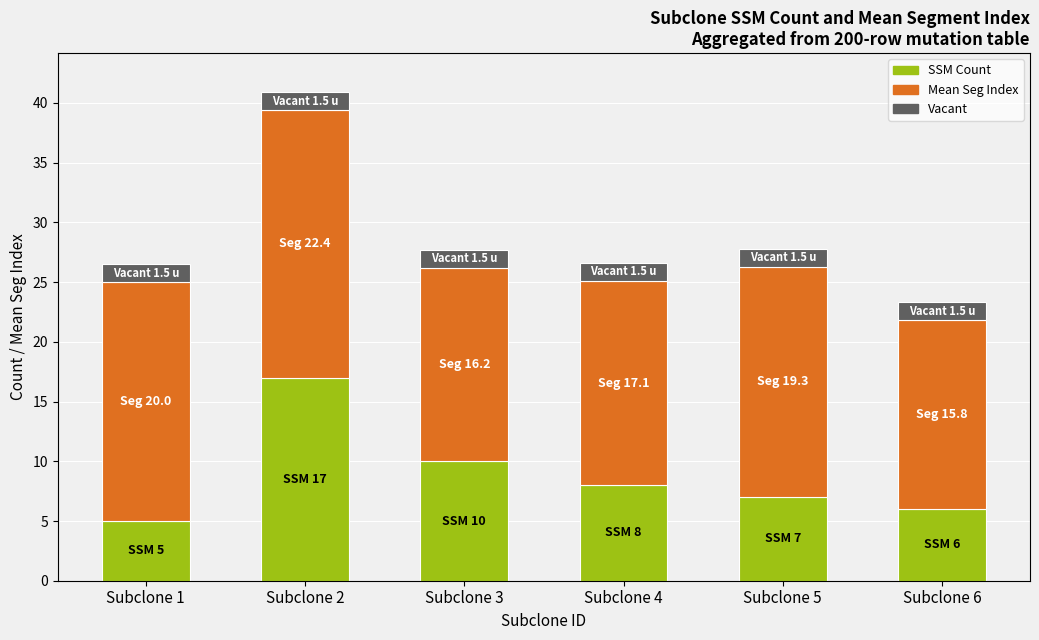

What is the sum of all SSM Count values?

53.0